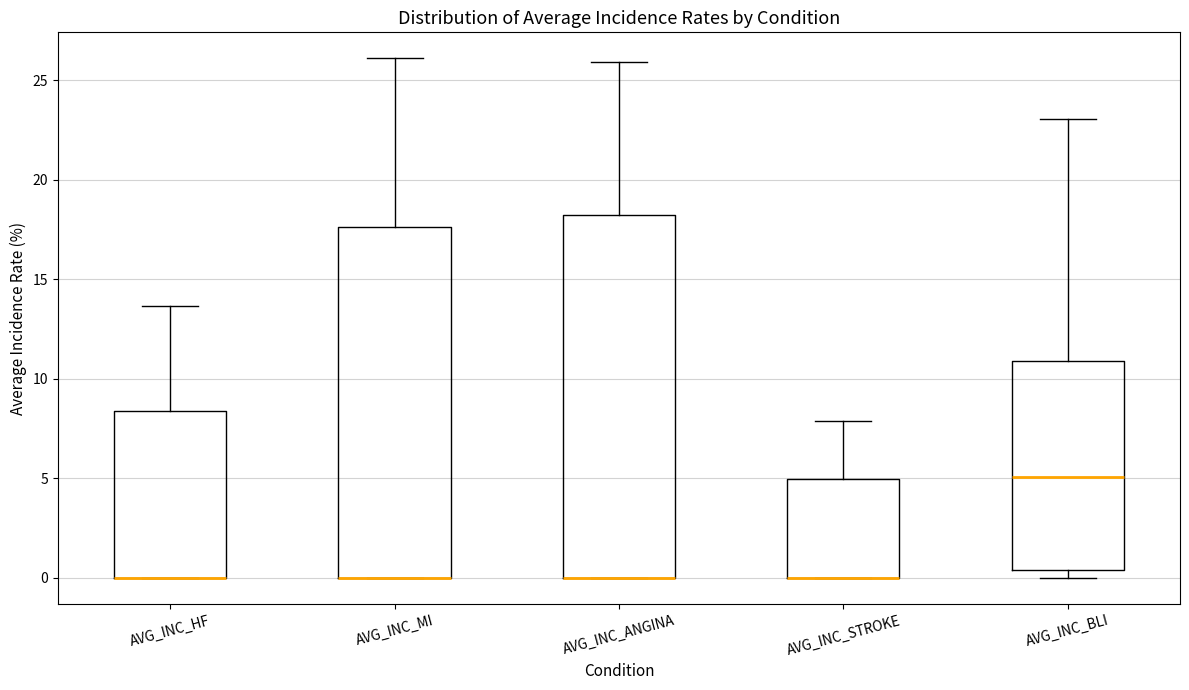

Reading left to right, read every box against the y-axis: the position of its median line, the range the box covers, and the ends of its whiskers. The values are not printed on the chart, so give them approximately, as read against the axis.

AVG_INC_HF: median 0.0 (drawn on the box's lower edge), box 0.0 to 8.5, whiskers 0.0 to 13.5
AVG_INC_MI: median 0.0 (drawn on the box's lower edge), box 0.0 to 17.5, whiskers 0.0 to 26.0
AVG_INC_ANGINA: median 0.0 (drawn on the box's lower edge), box 0.0 to 18.0, whiskers 0.0 to 26.0
AVG_INC_STROKE: median 0.0 (drawn on the box's lower edge), box 0.0 to 5.0, whiskers 0.0 to 8.0
AVG_INC_BLI: median 5.0, box 0.5 to 11.0, whiskers 0.0 to 23.0